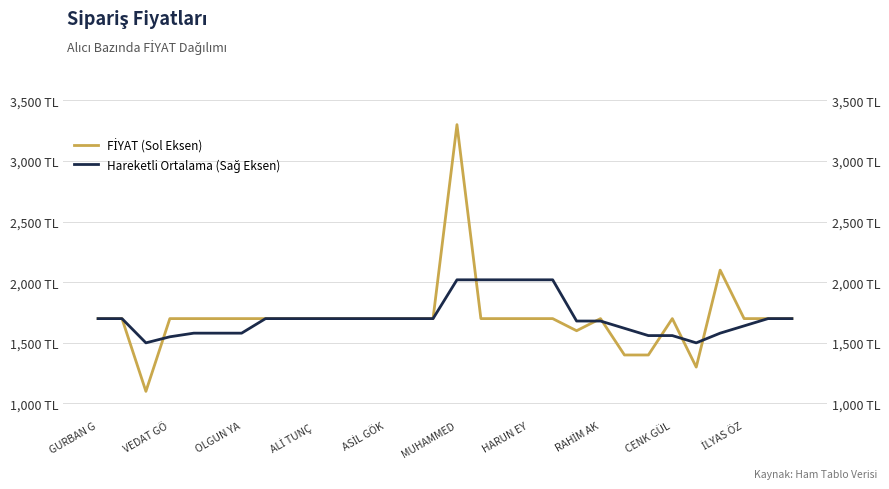

How many data points does each series have?

30